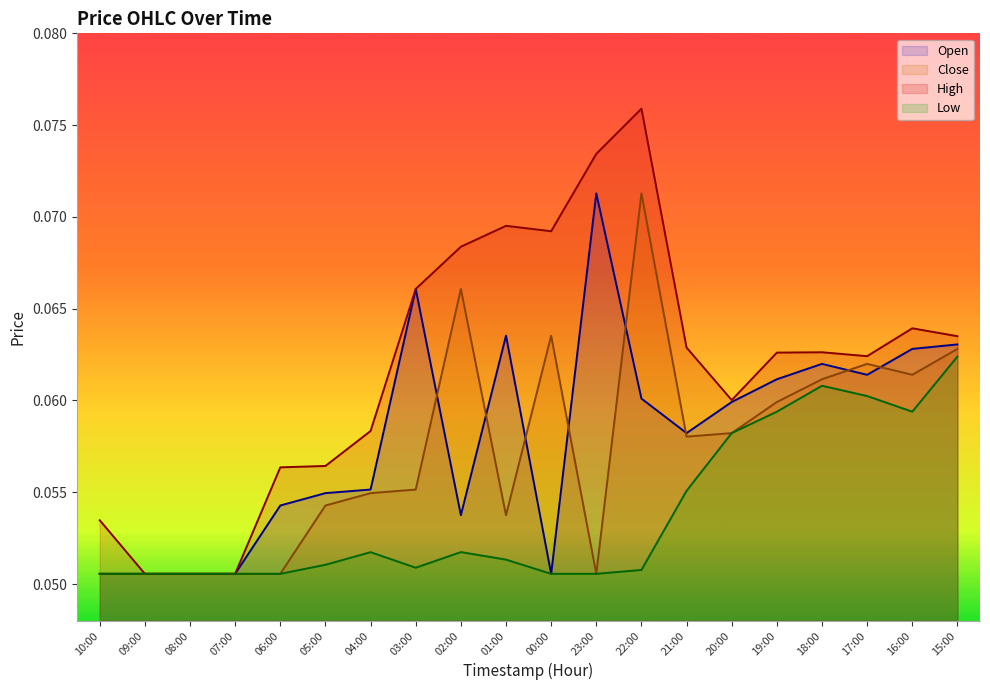

At which category is the sum across all series the highest?

22:00